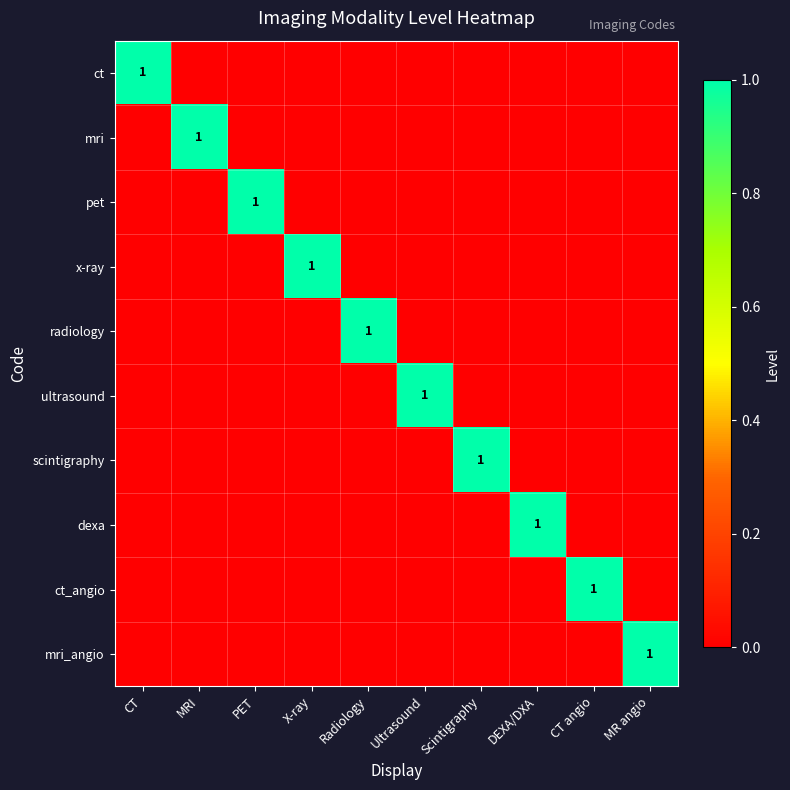

The value of radiology at Radiology is 1. True or false?

True